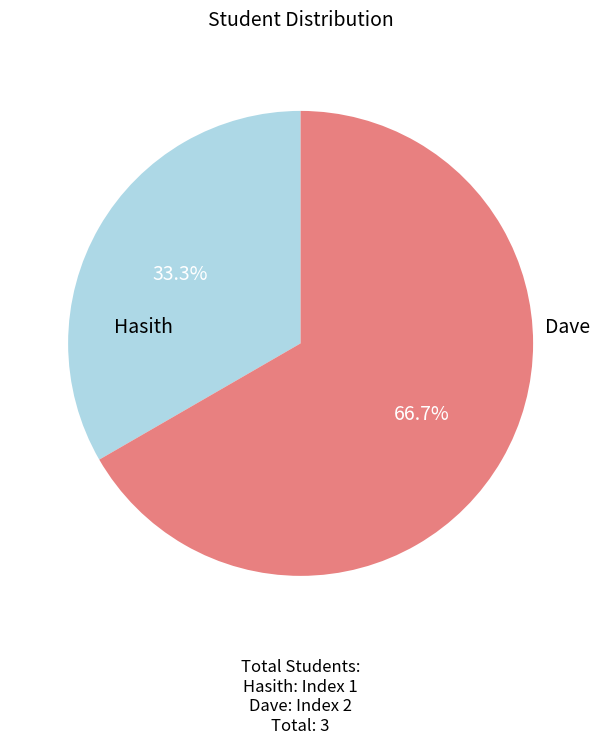

Between Hasith and Dave, which is larger?

Dave